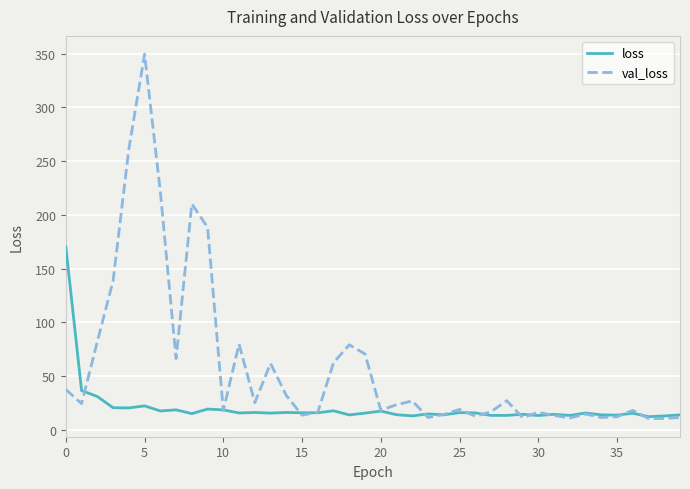

List the series in order of their peak value, highest first.

val_loss, loss